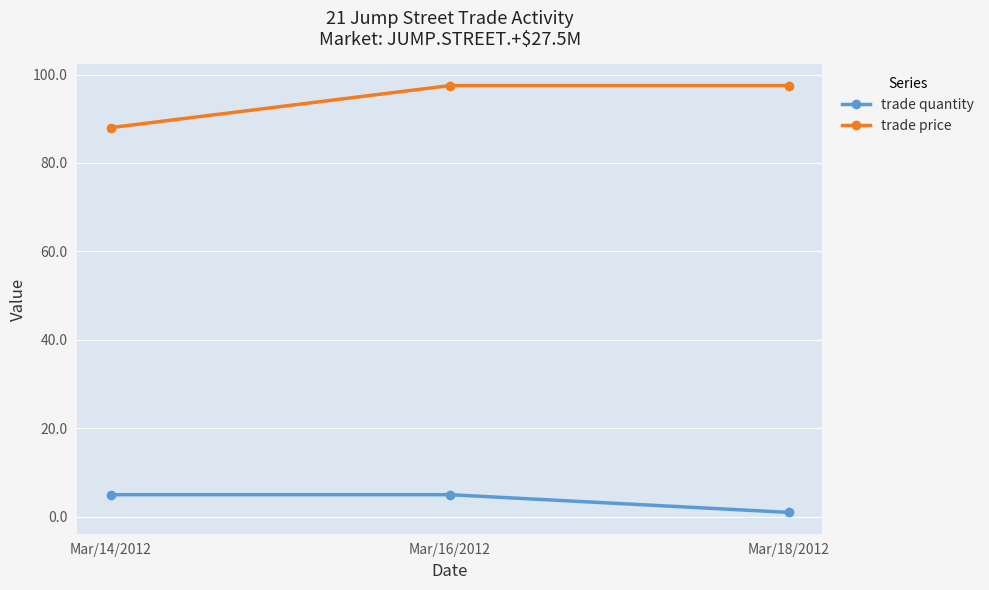

What is the sum of the trade price values at Mar/14/2012 and Mar/18/2012?

185.5